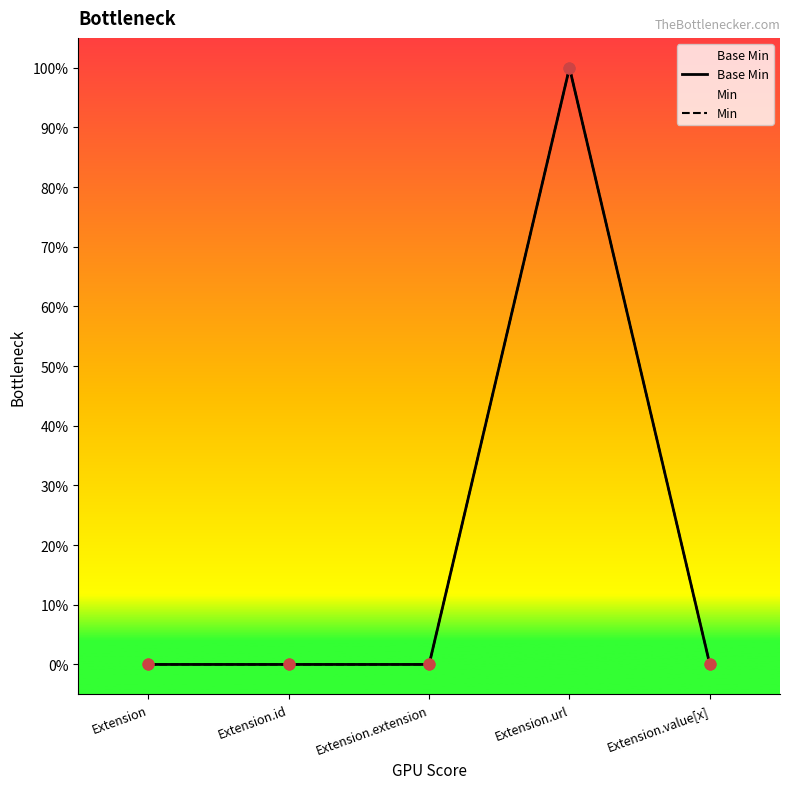

Which series reaches the minimum Y coordinate?

Base Min